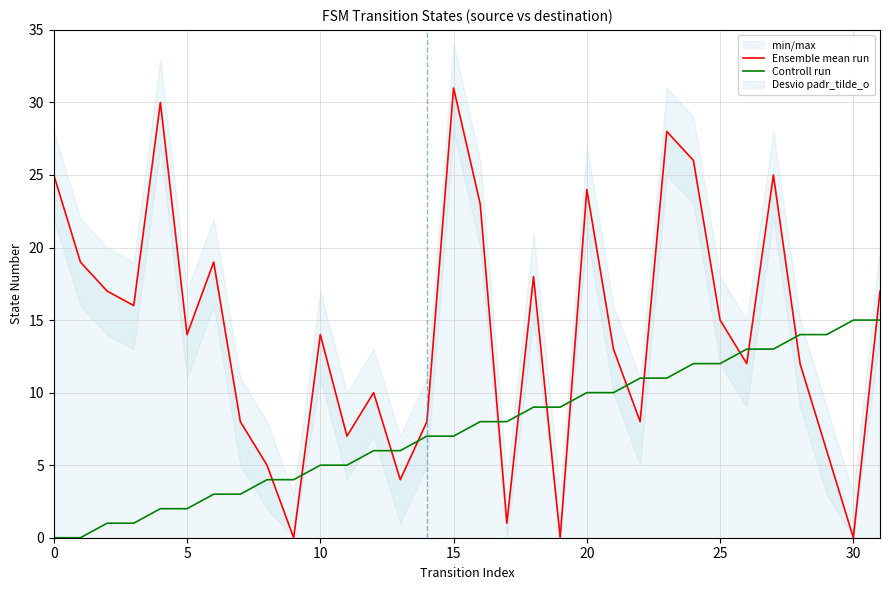

The value of Ensemble mean run at 5 is 14. True or false?

True